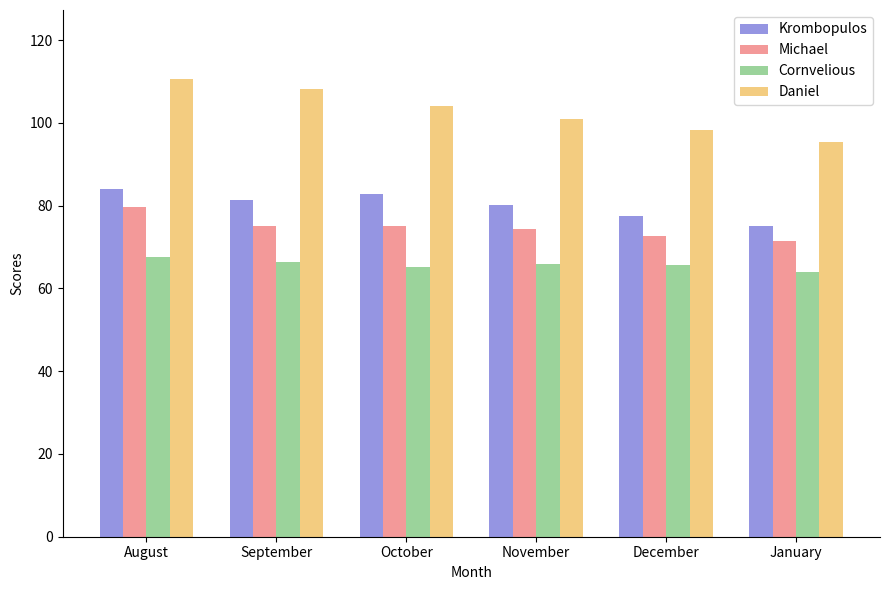

How many bars are there in total?

24